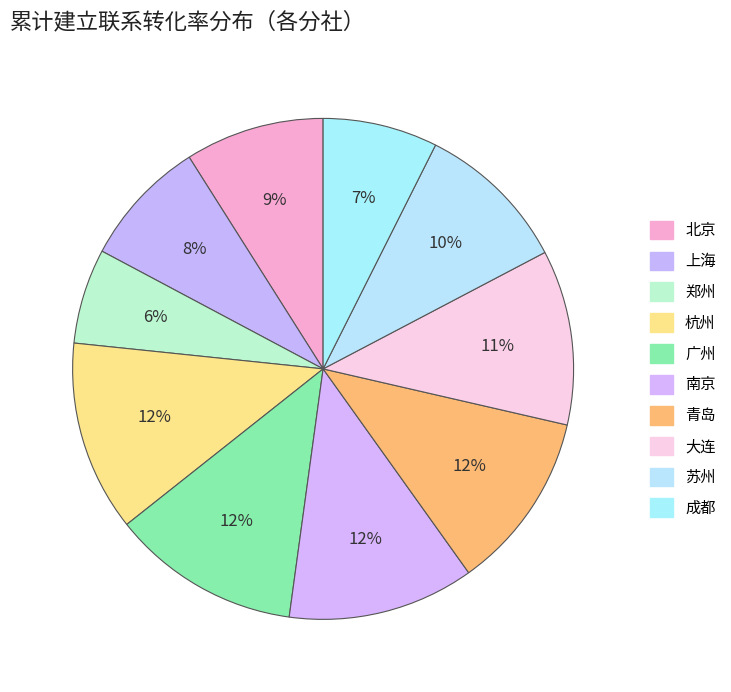

Is it true that 北京 is 9% of the pie?

True